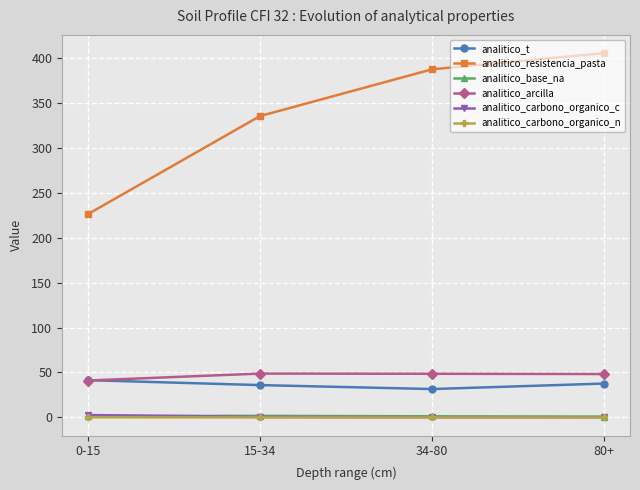

How many data points does each series have?

4